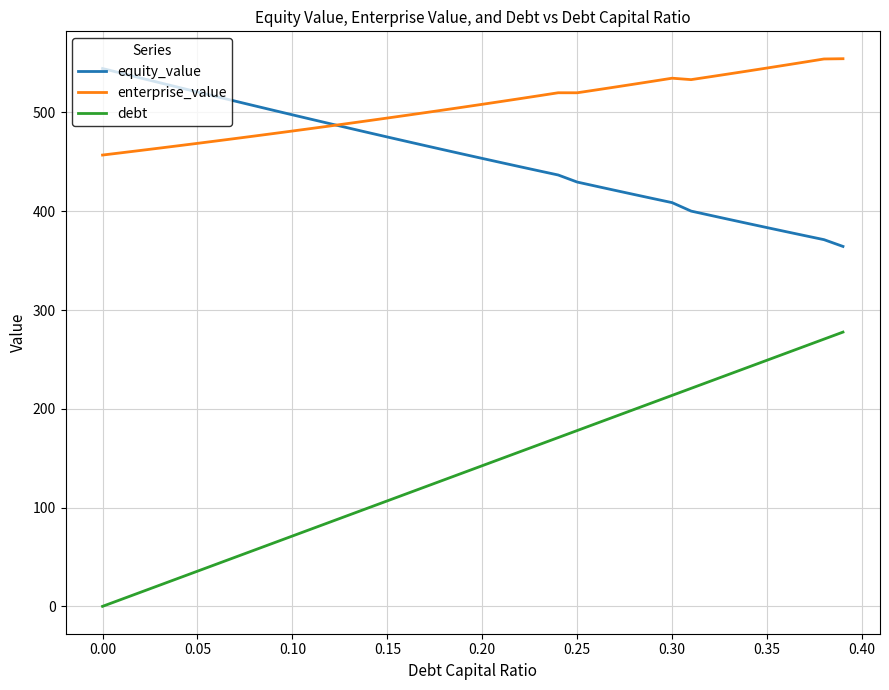

What is the difference between the maximum and minimum values in the debt series?

277.6